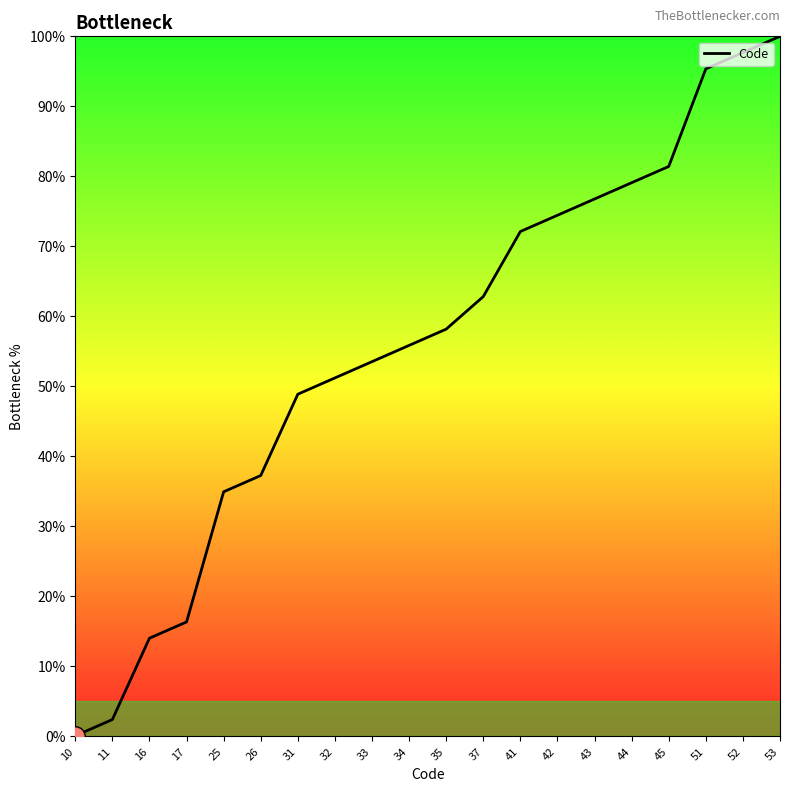

Rank the categories by value from lowest to highest.

10, 11, 16, 17, 25, 26, 31, 32, 33, 34, 35, 37, 41, 42, 43, 44, 45, 51, 52, 53